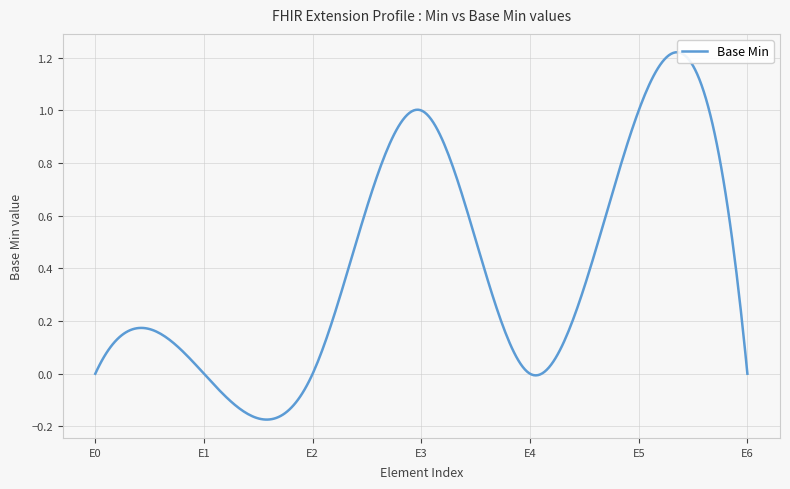

How many points are higher than both their immediate neighbors (excluding endpoints)?

2